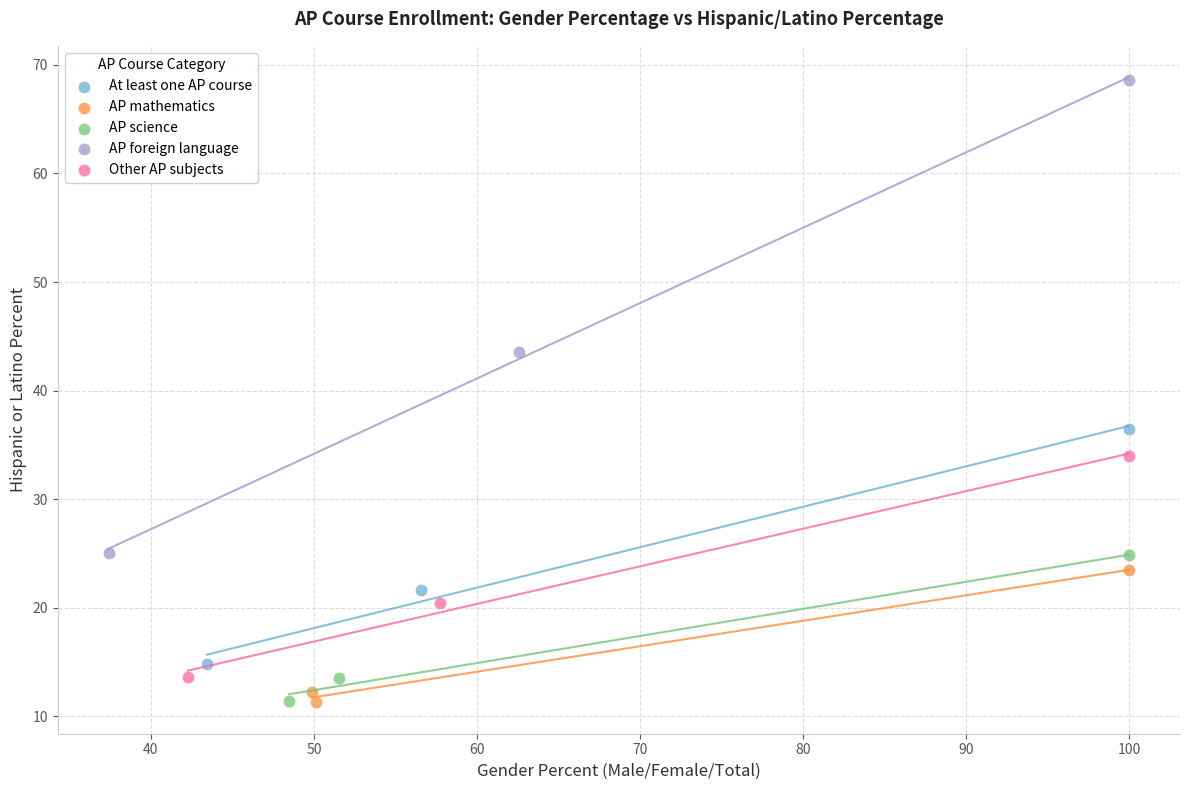

Which series has the widest spread of Y values?

AP foreign language